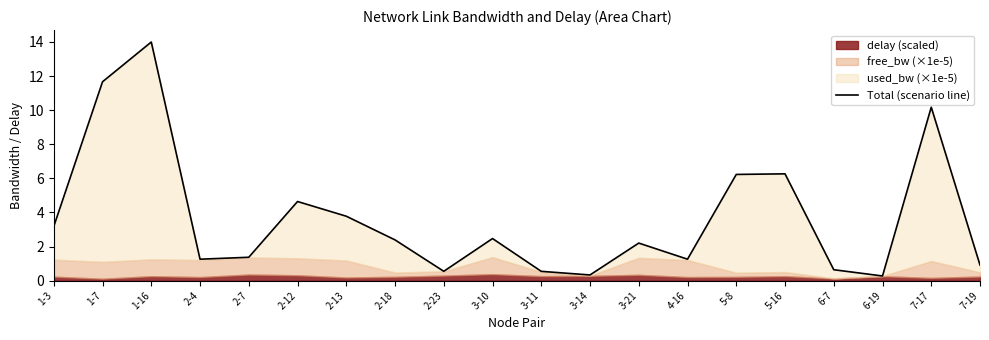

What is the difference between the maximum and minimum values?

13.7